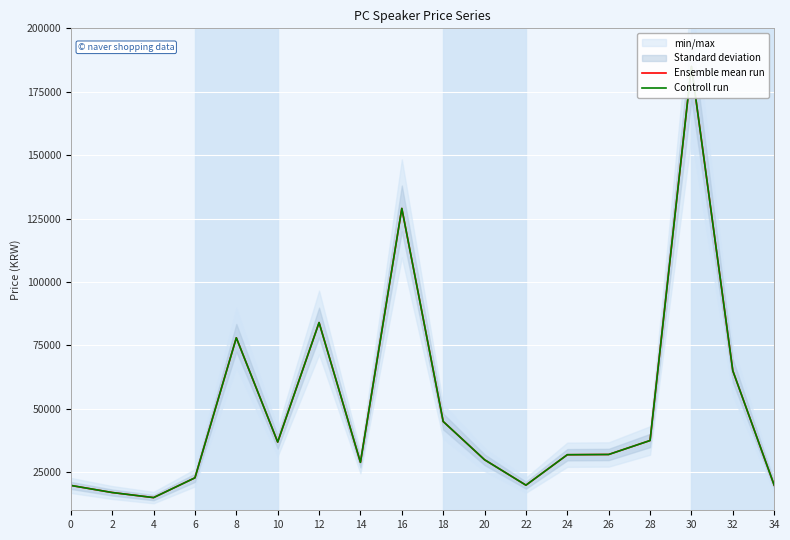

Which category has the highest value in the Ensemble mean run series?

30